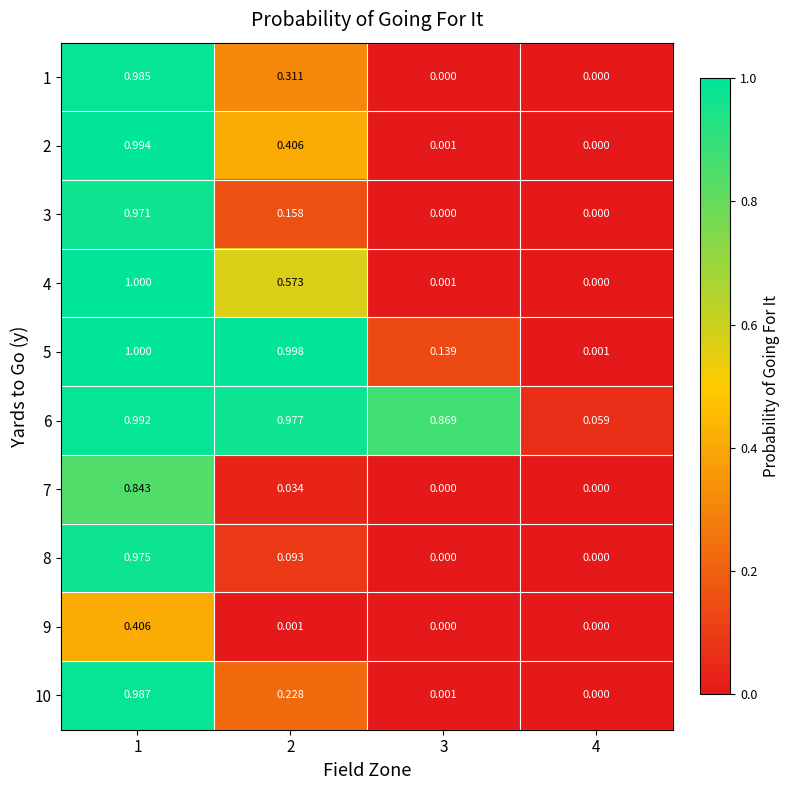

At which category is the sum across all series the highest?

1